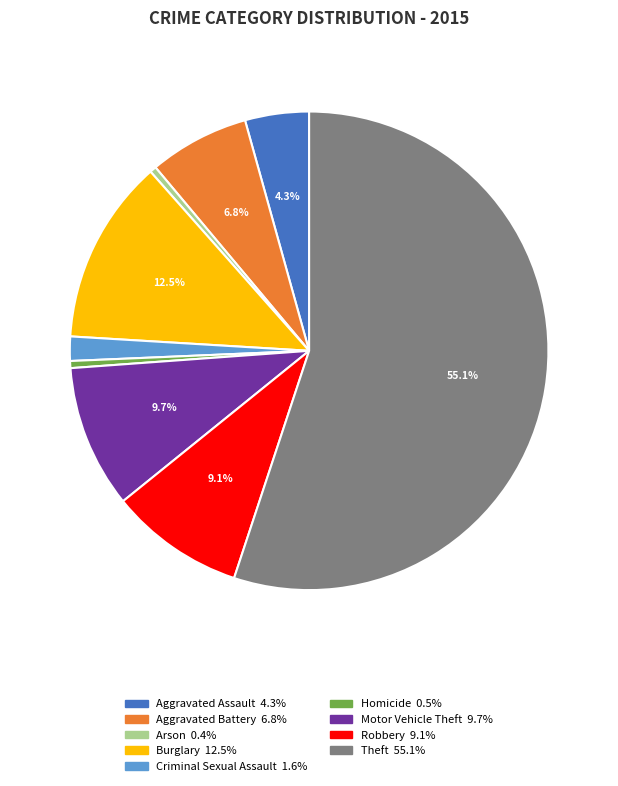

Do Homicide and Robbery together represent more than half of the pie?

No